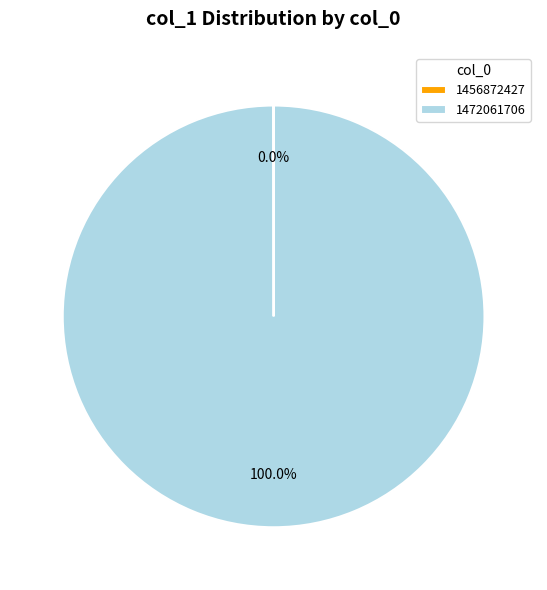

What is the majority slice?

1472061706